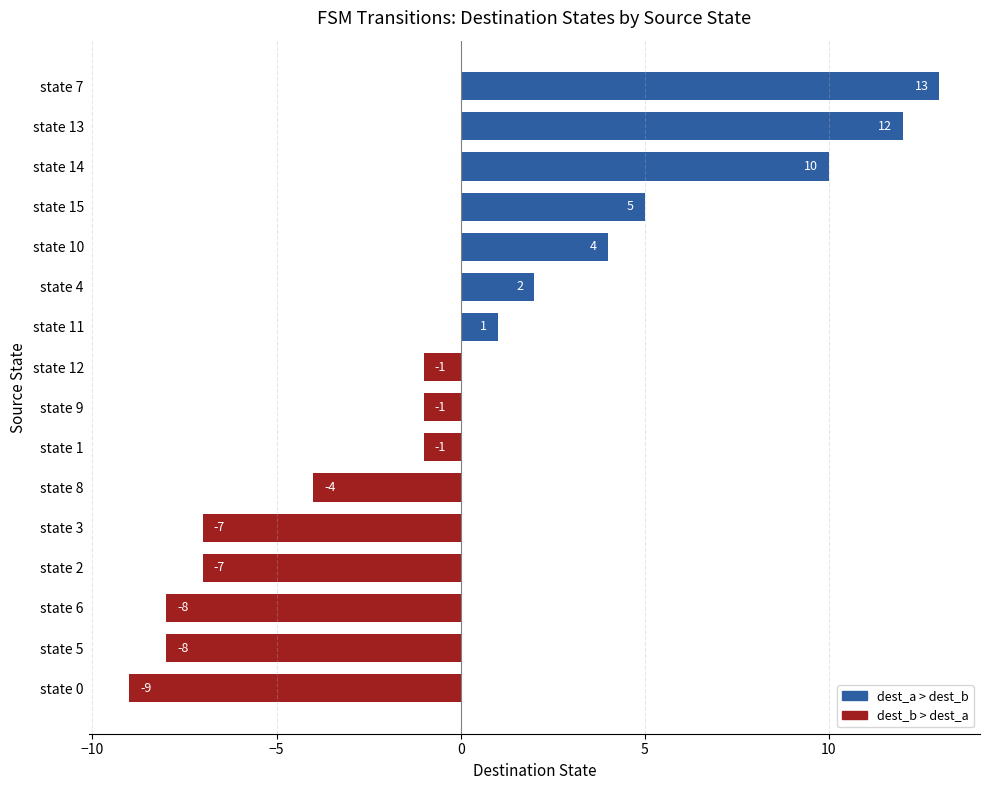

How many values exceed -1?

7